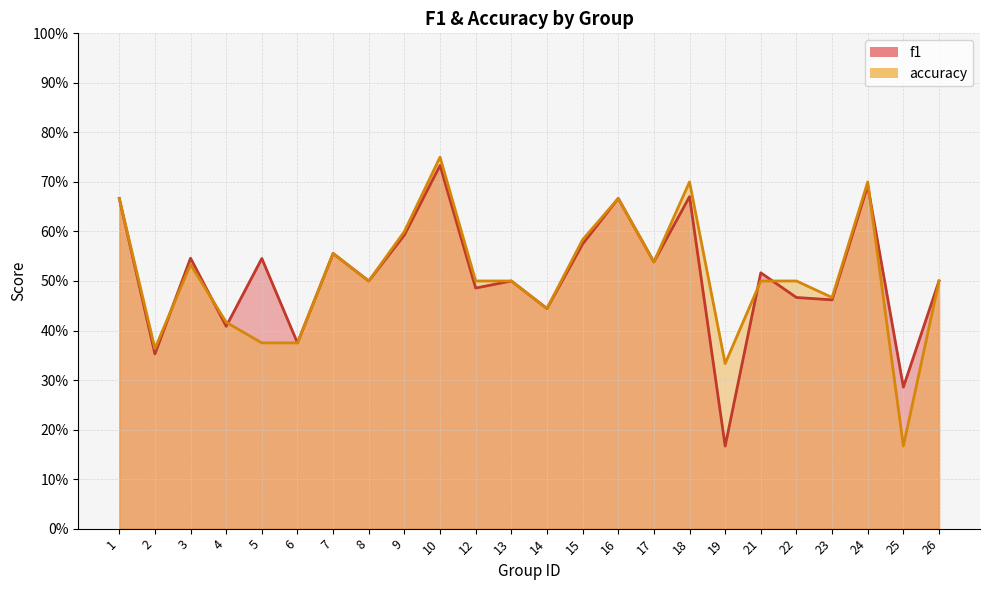

Is the value of accuracy at 5 greater than the value of f1 at 14?

No